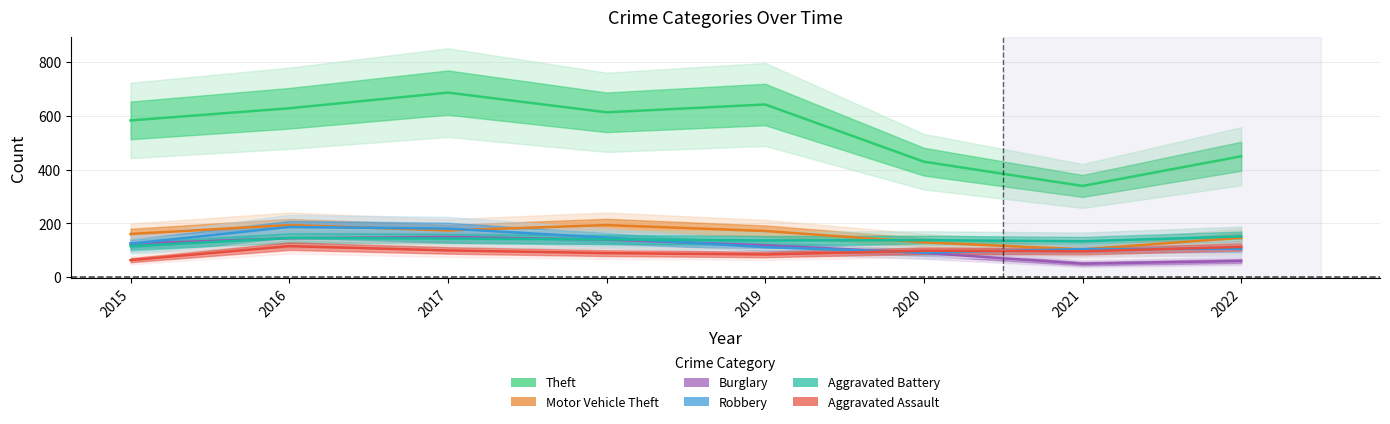

What are all the series names shown in the legend?

Theft, Motor Vehicle Theft, Burglary, Robbery, Aggravated Battery, Aggravated Assault